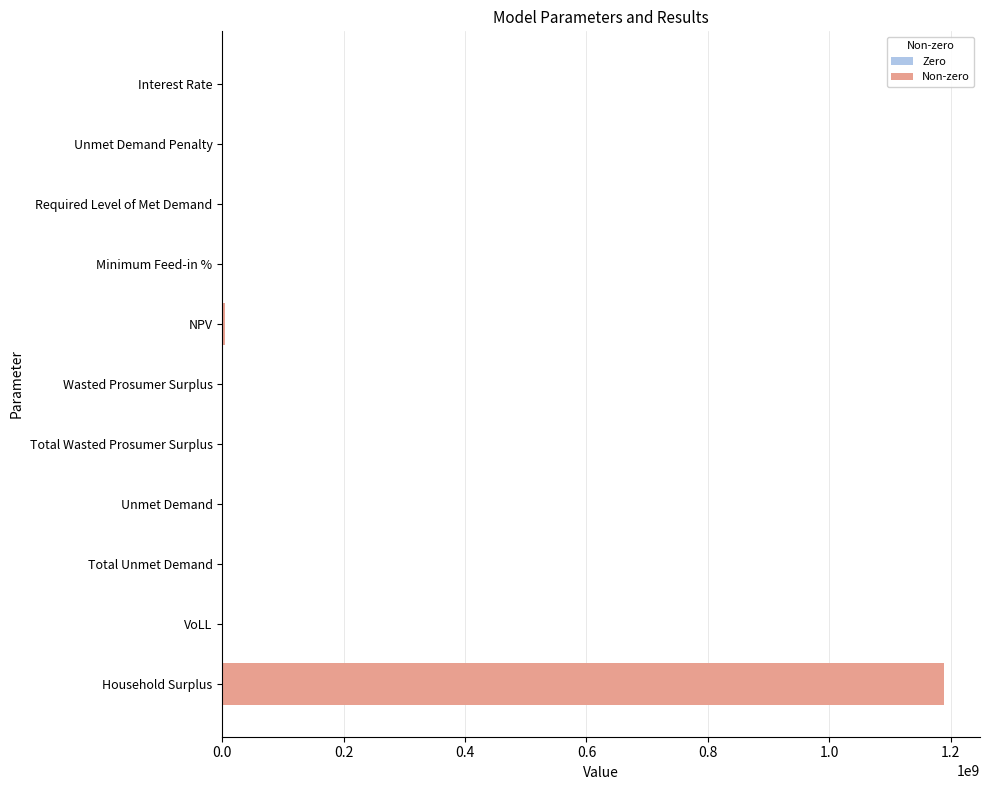

What is the sum of all values?

1193061237.4